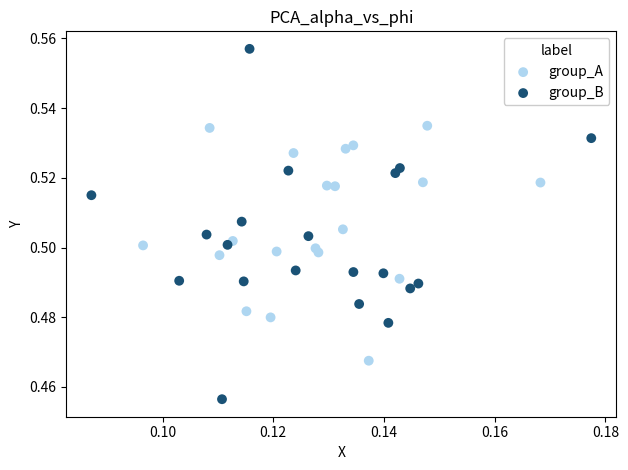

Which series has the largest Y range (max minus min)?

group_B